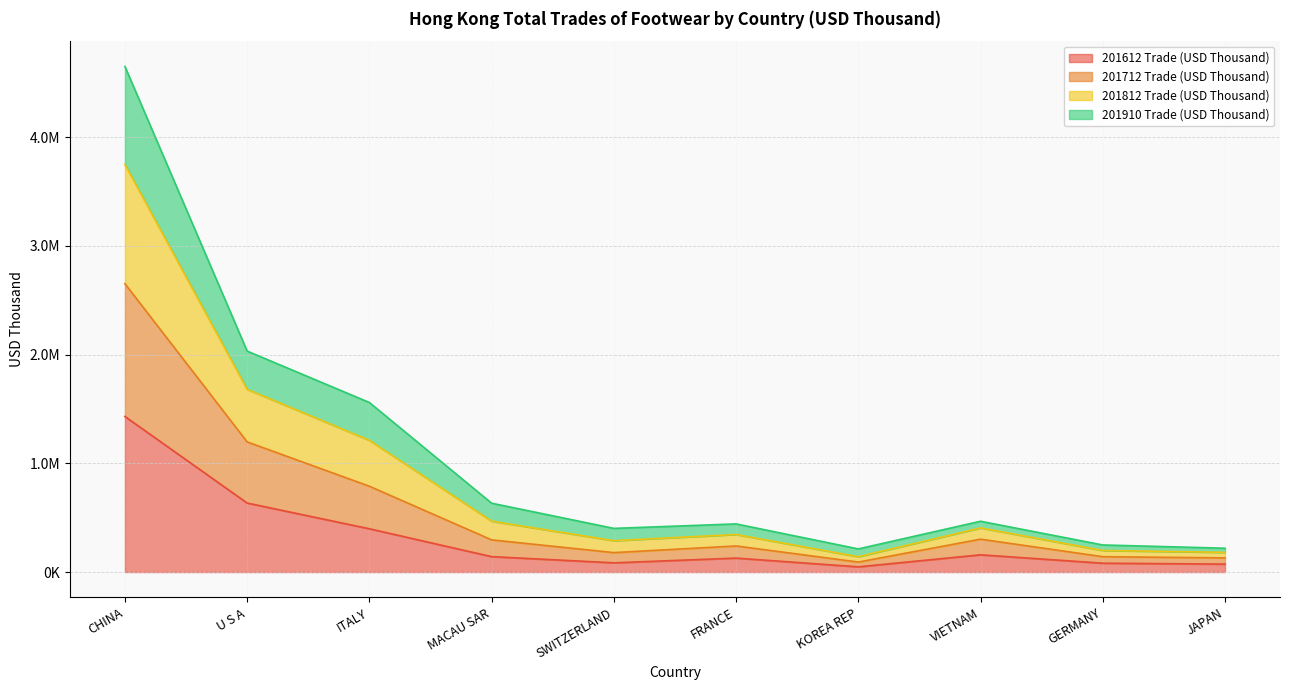

True or false: 201910 Trade (USD Thousand) and 201812 Trade (USD Thousand) intersect in this chart.

False